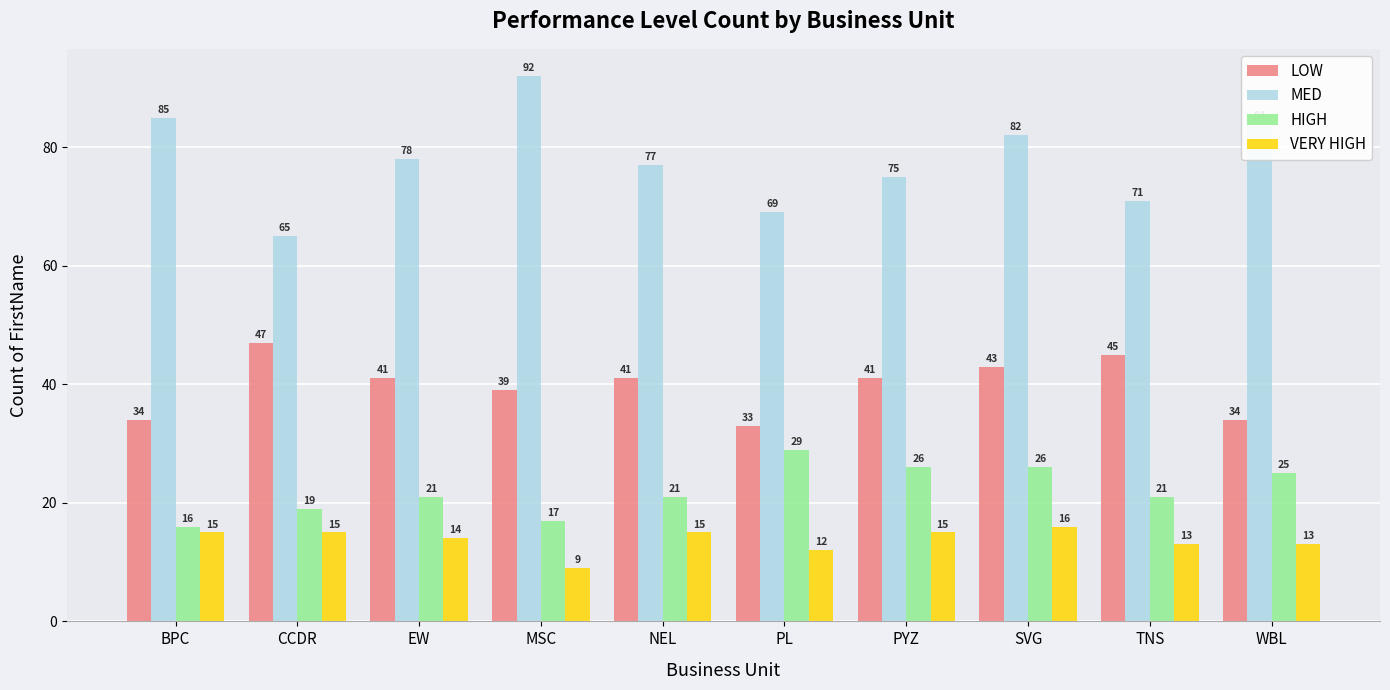

Reading left to right, what are all the values shown in this chart?

LOW: BPC=34	CCDR=47	EW=41	MSC=39	NEL=41	PL=33	PYZ=41	SVG=43	TNS=45	WBL=34
MED: BPC=85	CCDR=65	EW=78	MSC=92	NEL=77	PL=69	PYZ=75	SVG=82	TNS=71	WBL=84
HIGH: BPC=16	CCDR=19	EW=21	MSC=17	NEL=21	PL=29	PYZ=26	SVG=26	TNS=21	WBL=25
VERY HIGH: BPC=15	CCDR=15	EW=14	MSC=9	NEL=15	PL=12	PYZ=15	SVG=16	TNS=13	WBL=13